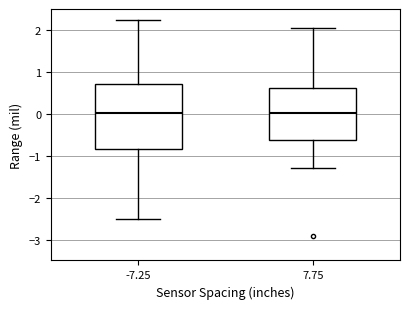

Where does the lower whisker of the box at x = 7.75 end on the y-axis? The values are not printed on the chart, so give them approximately, as read against the axis.

-1.3